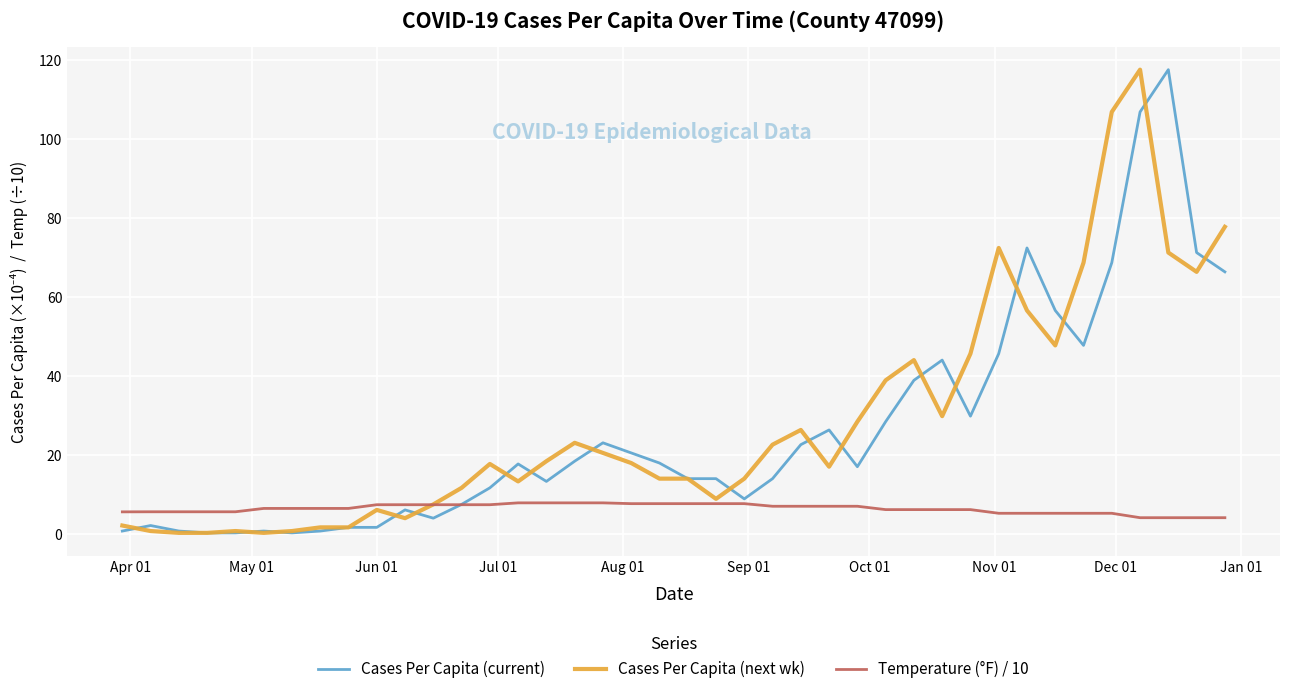

What is the lowest value of the Temperature (°F) / 10 series?

4.1